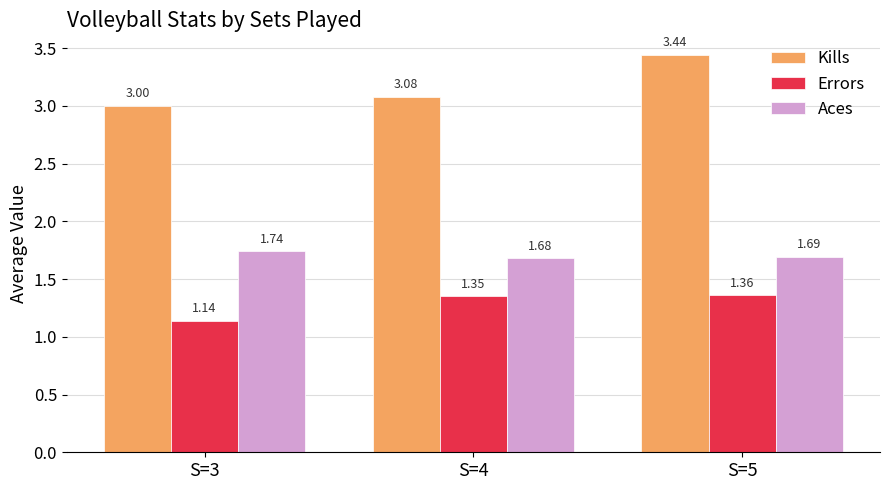

Which series has the largest range (max minus min)?

Kills